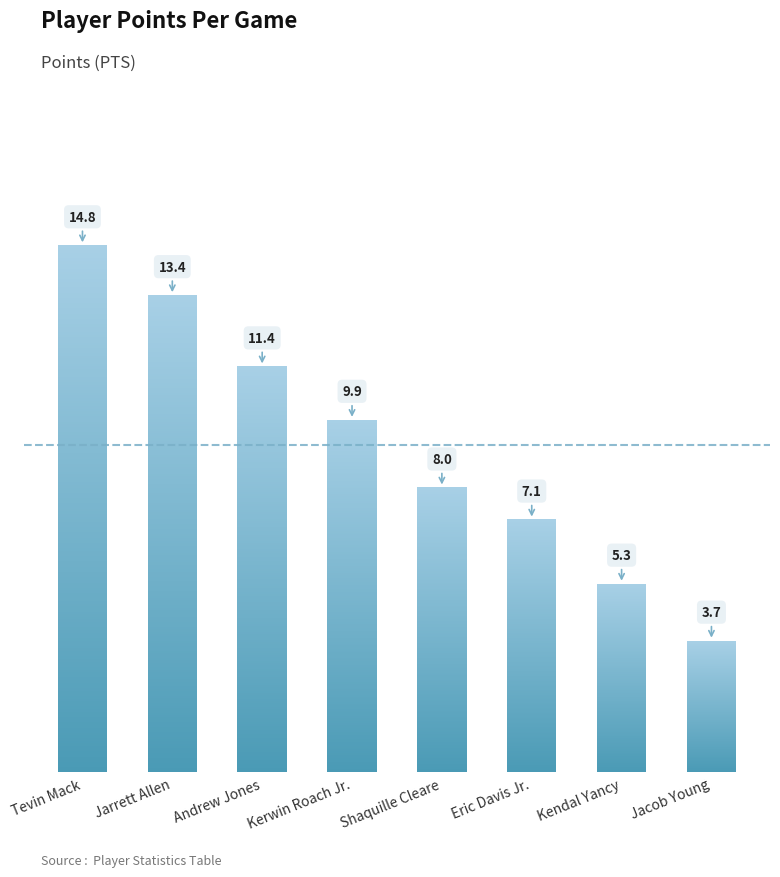

The chart shows a value of 7.1 at Eric Davis Jr.. True or false?

True